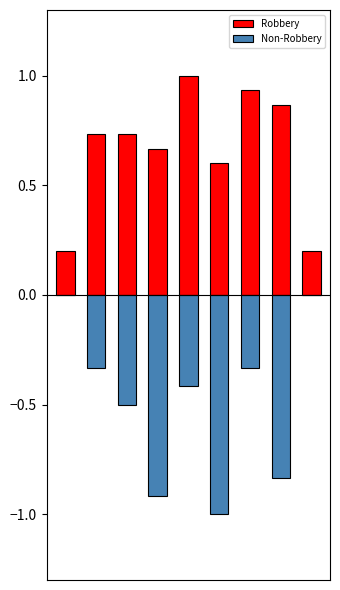

What is the difference between the highest and lowest values at 3?

1.6